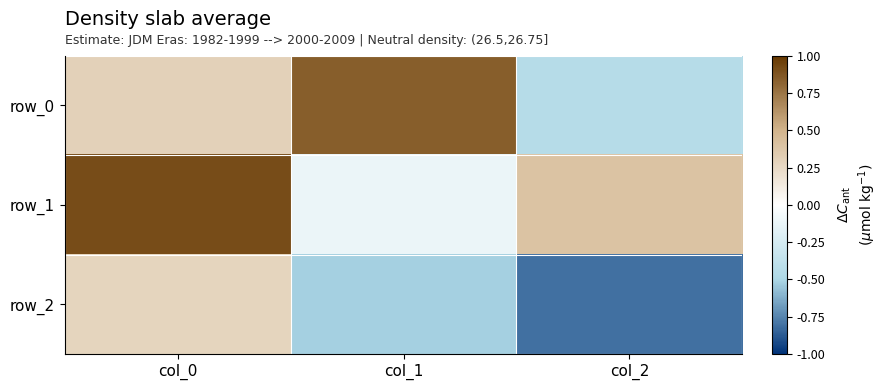

How many positive values does the row_2 series have?

1